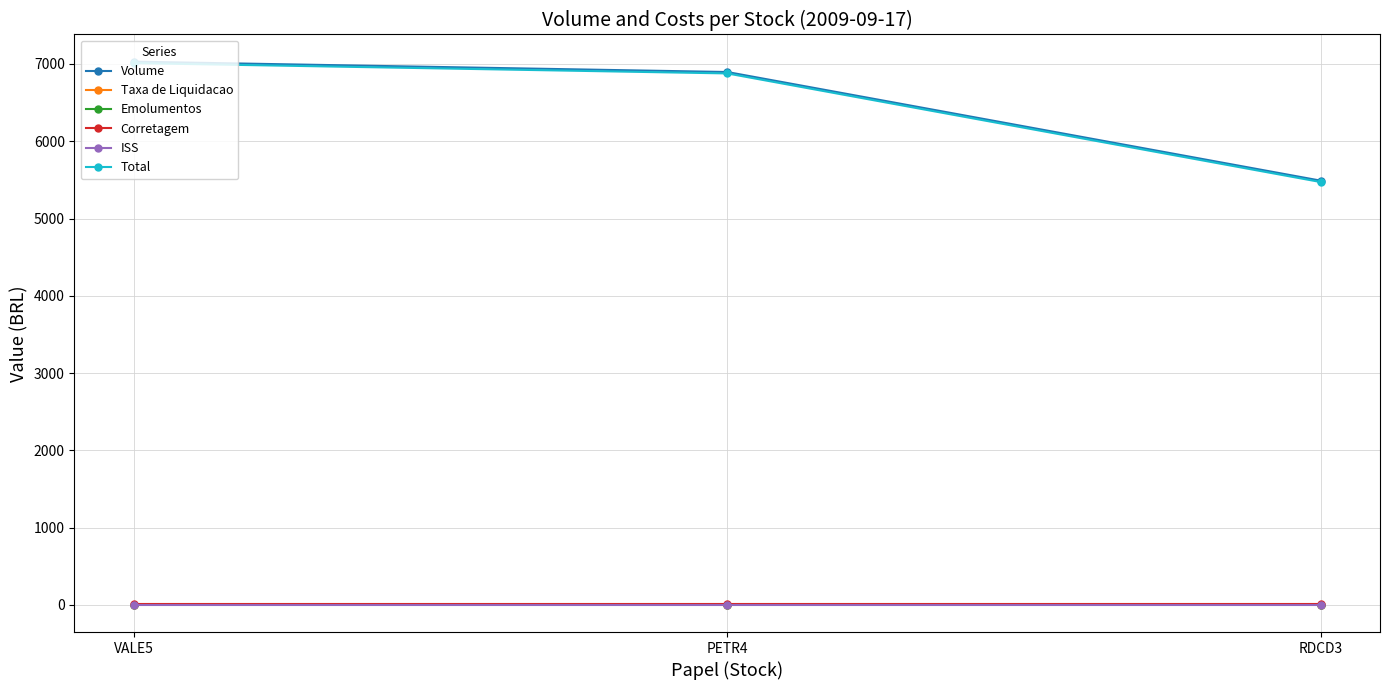

What is the value of the Total point at the 3rd from the left?

5472.1